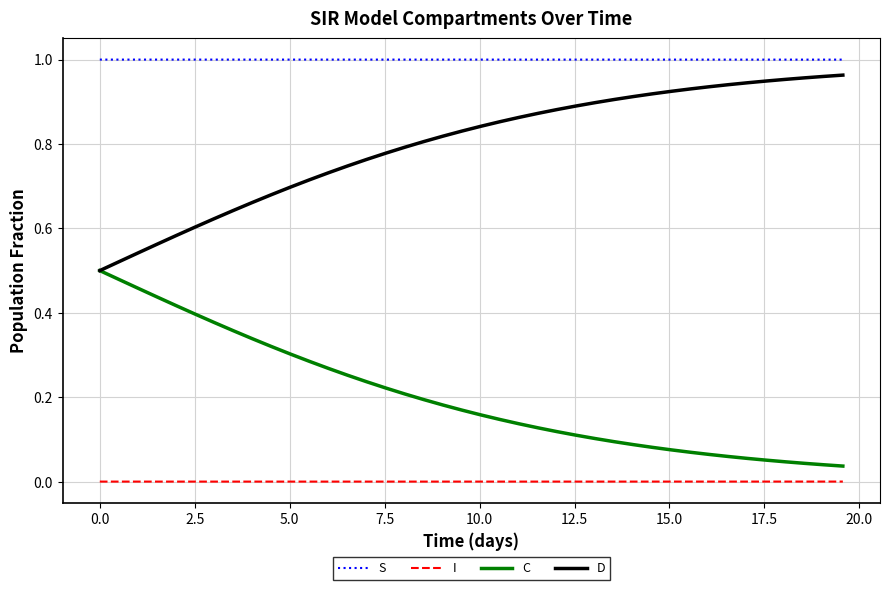

Rank the series by their average value, from lowest to highest.

I, C, D, S